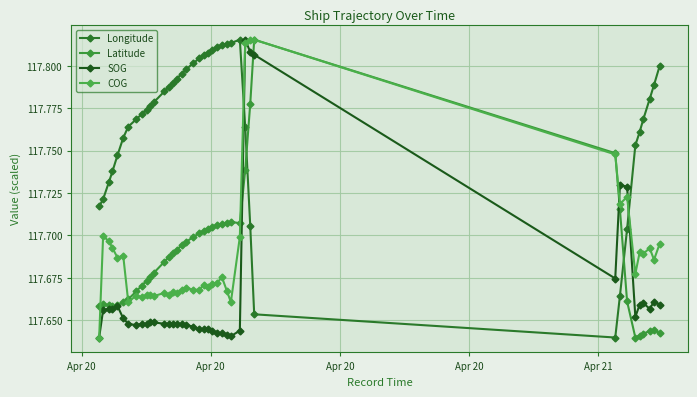

What is the minimum value shown in the chart?

117.6